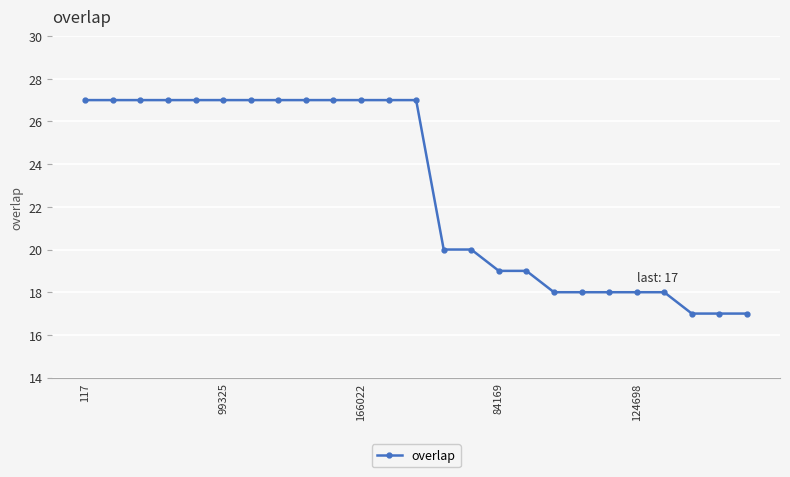

What is the difference between the maximum and minimum values?

10